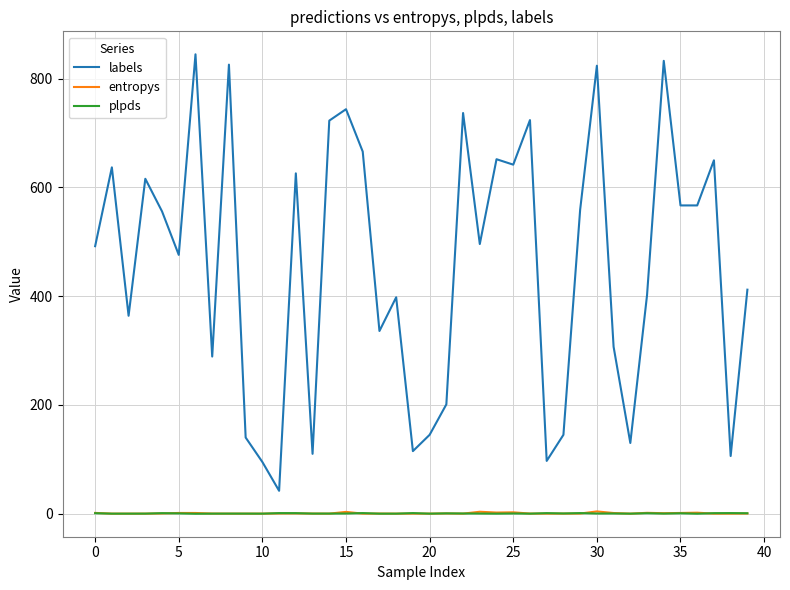

Which series has the largest total across all categories?

labels